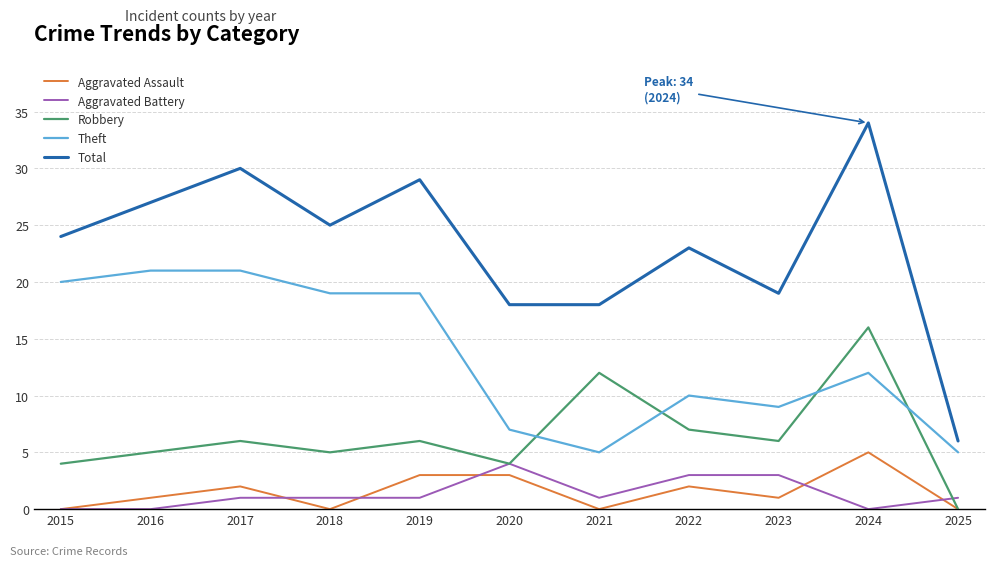

Reading left to right, what are all the values shown in this chart?

Aggravated Assault: 0	1	2	0	3	3	0	2	1	5	0
Aggravated Battery: 0	0	1	1	1	4	1	3	3	0	1
Robbery: 4	5	6	5	6	4	12	7	6	16	0
Theft: 20	21	21	19	19	7	5	10	9	12	5
Total: 24	27	30	25	29	18	18	23	19	34	6